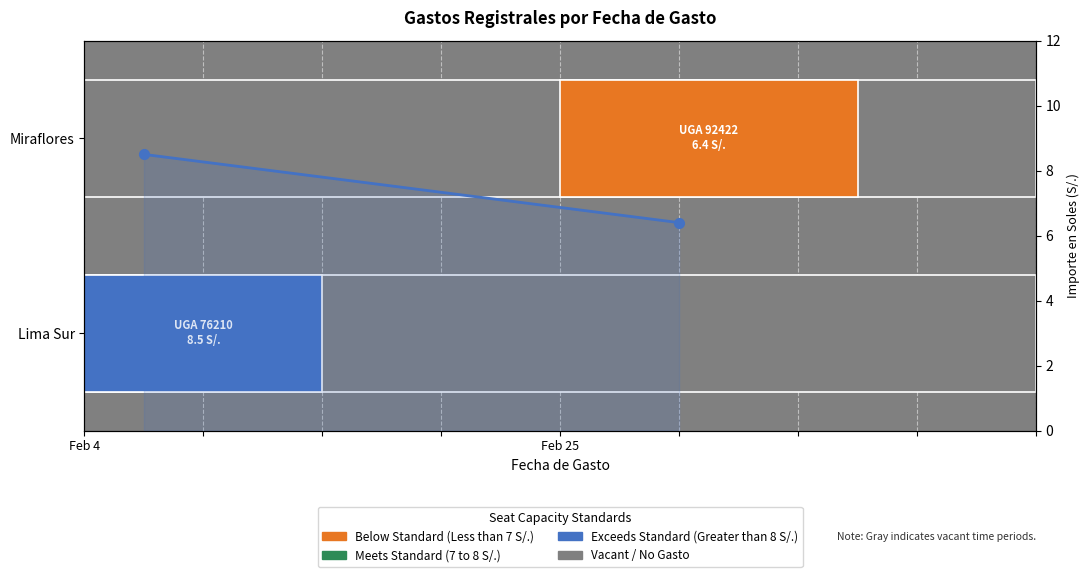

What is the value of the 1st bar from the left?

8.5